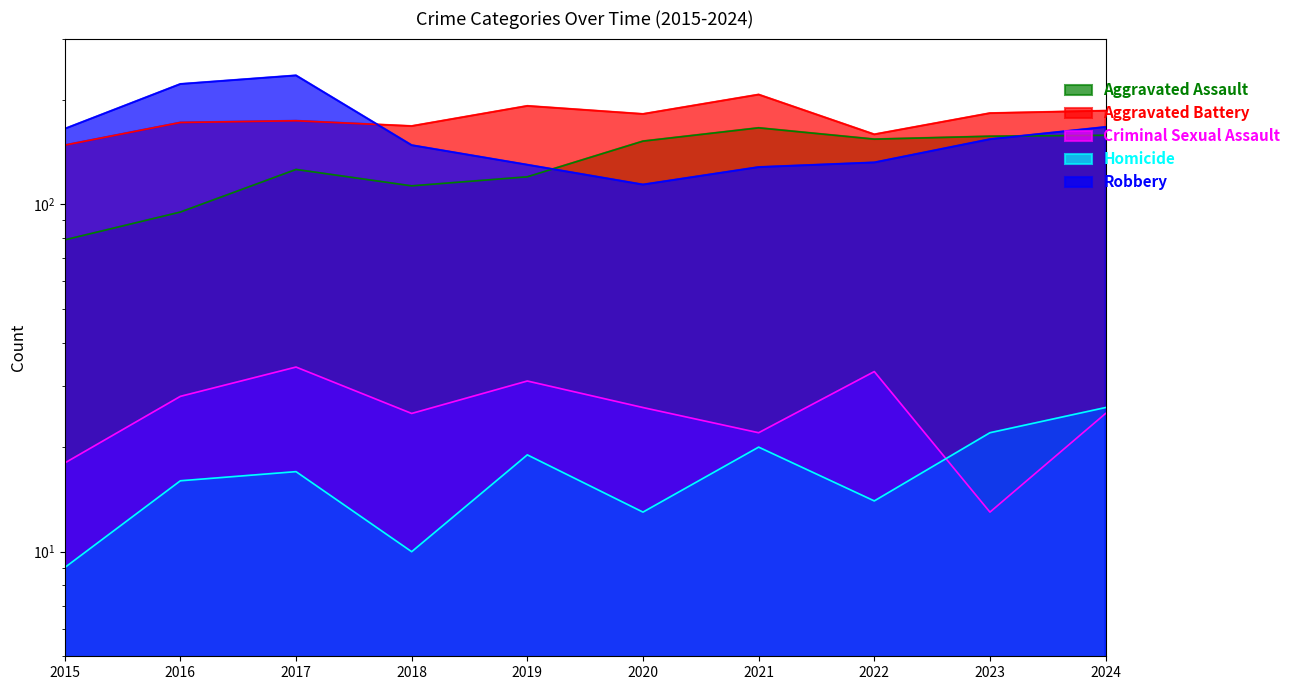

At which category does Homicide reach its first local valley?

2018